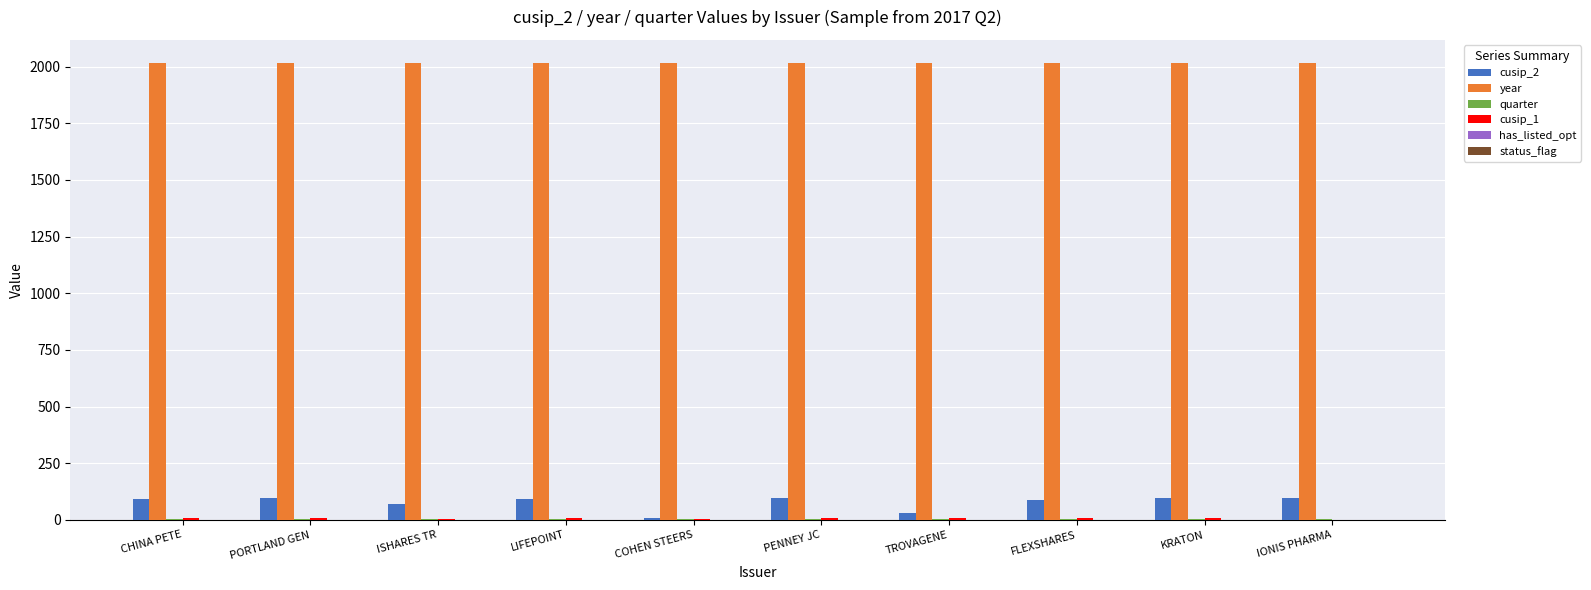

Is it true that year equals 1323 at PORTLAND GEN?

False